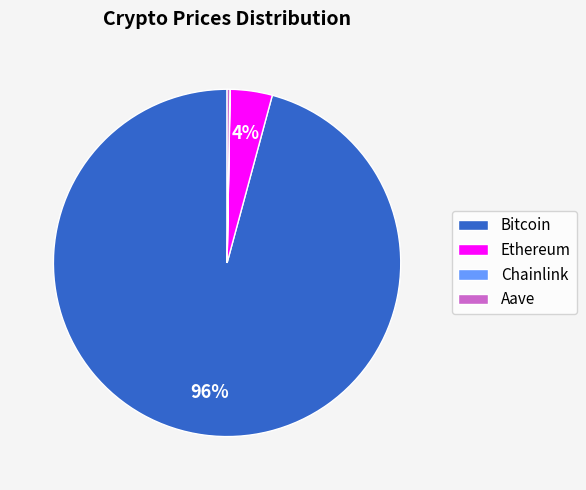

Which has a higher value, Ethereum or Bitcoin?

Bitcoin